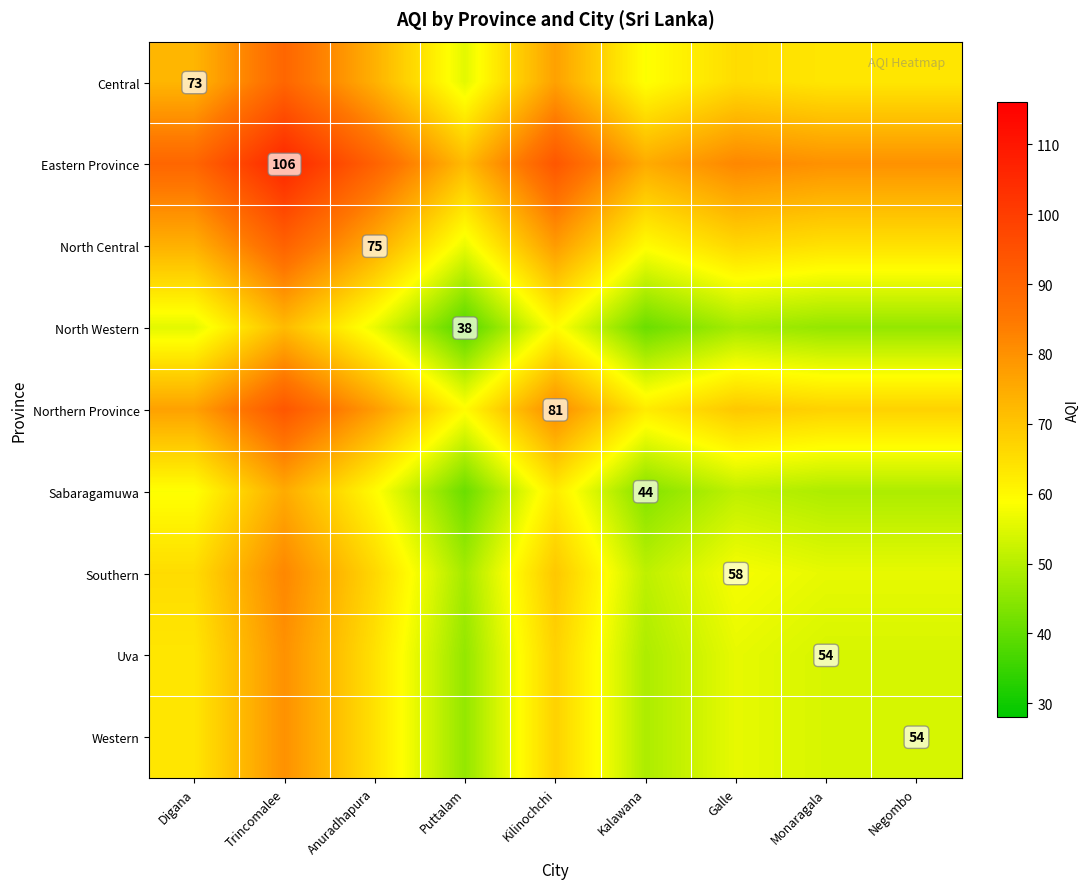

What is the total value across all series at Monaragala?

534.5